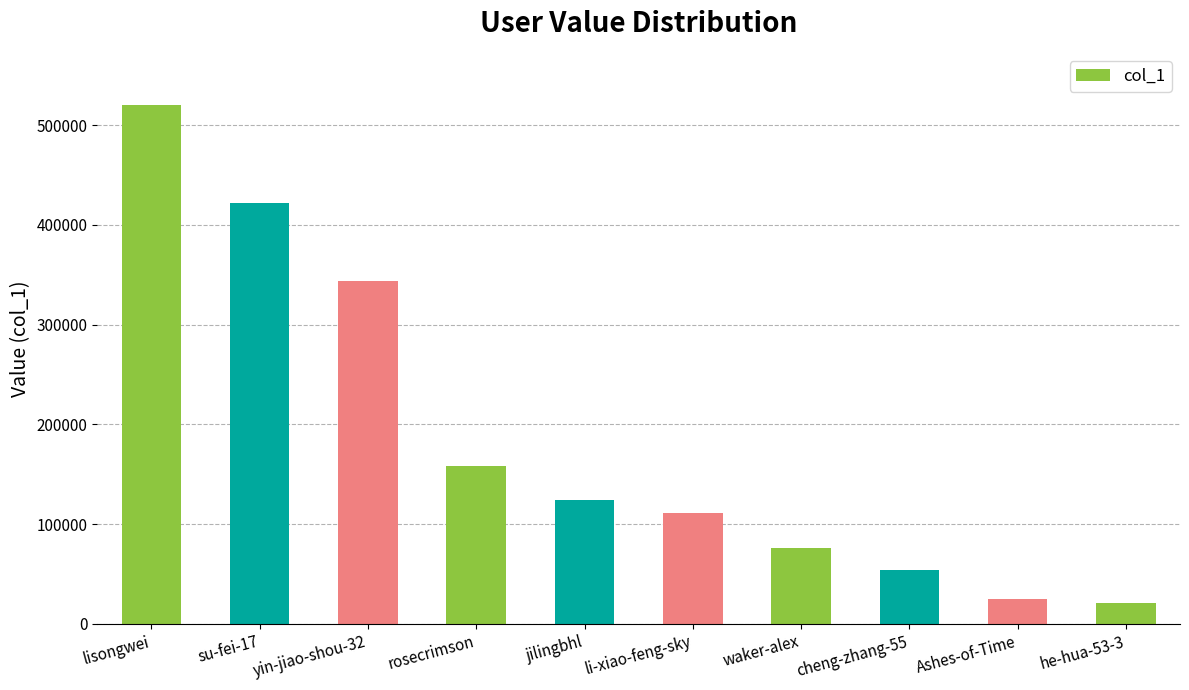

At which category does the chart reach its peak across all series?

lisongwei